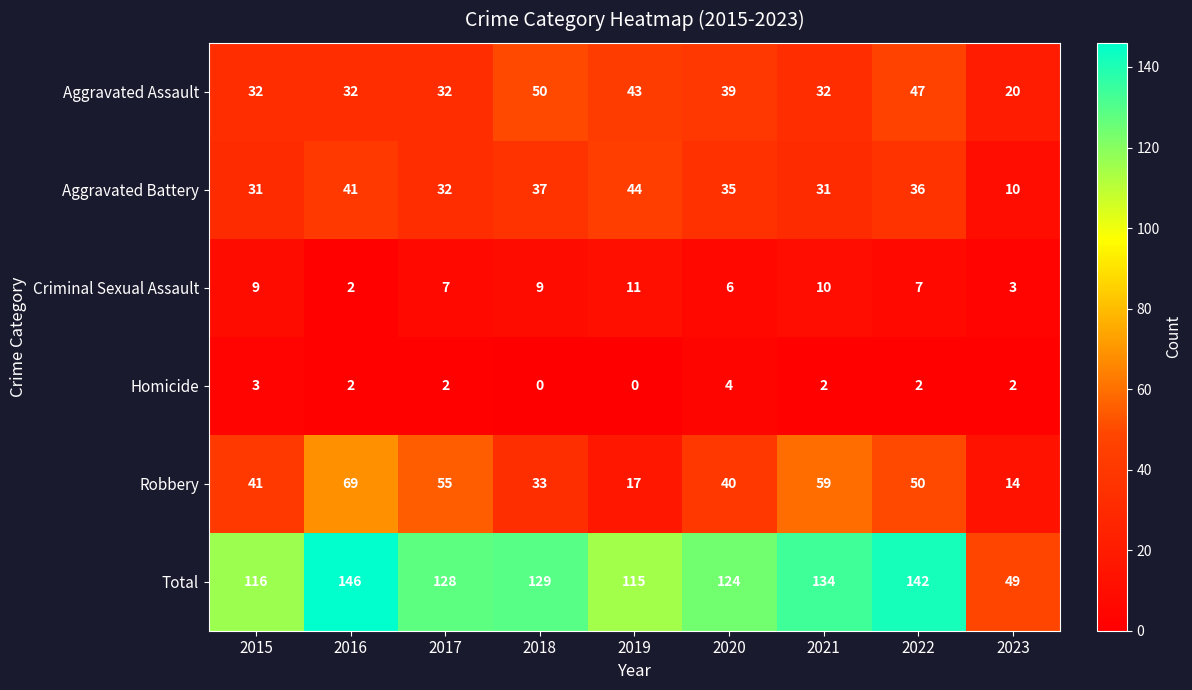

Rank the categories by Robbery value from lowest to highest.

2023, 2019, 2018, 2020, 2015, 2022, 2017, 2021, 2016